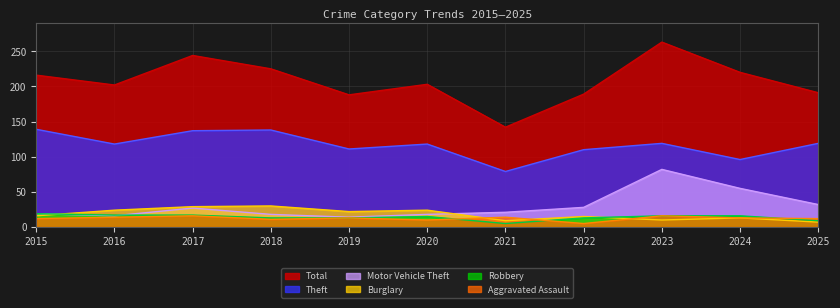

What is the difference between the maximum and second lowest values in the Total series?

75